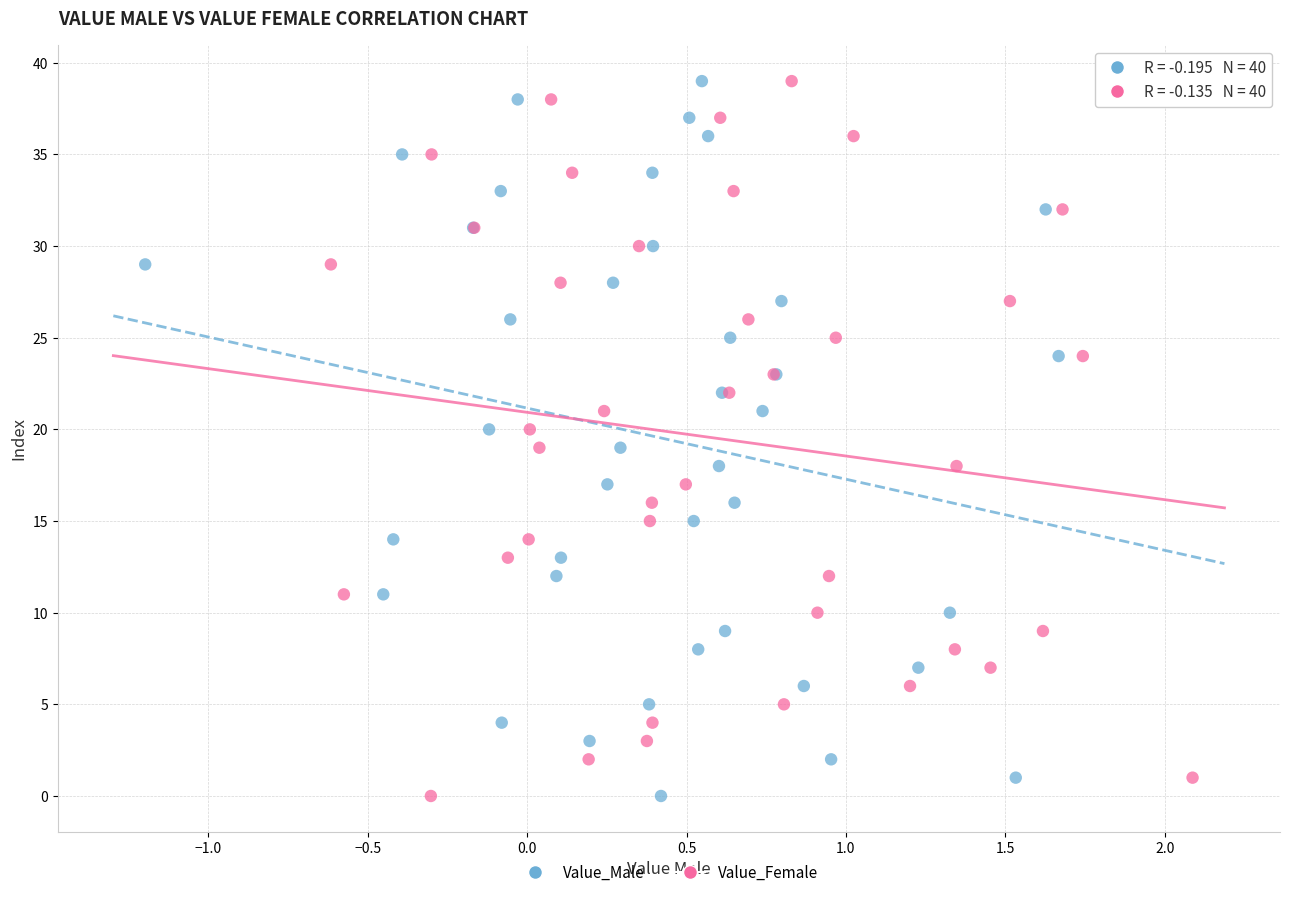

What are all the series names shown in the legend?

Value_Male, Value_Female